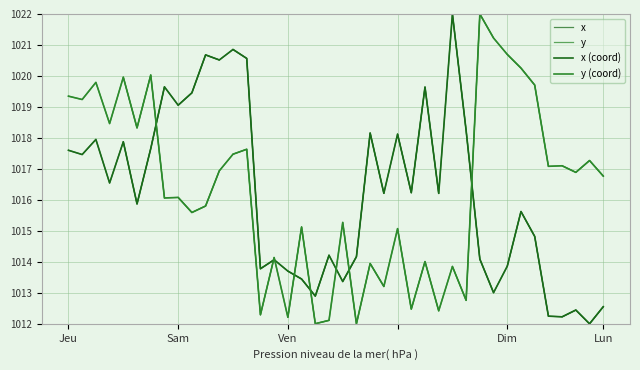

Where is x nearest to the value 1017?

3